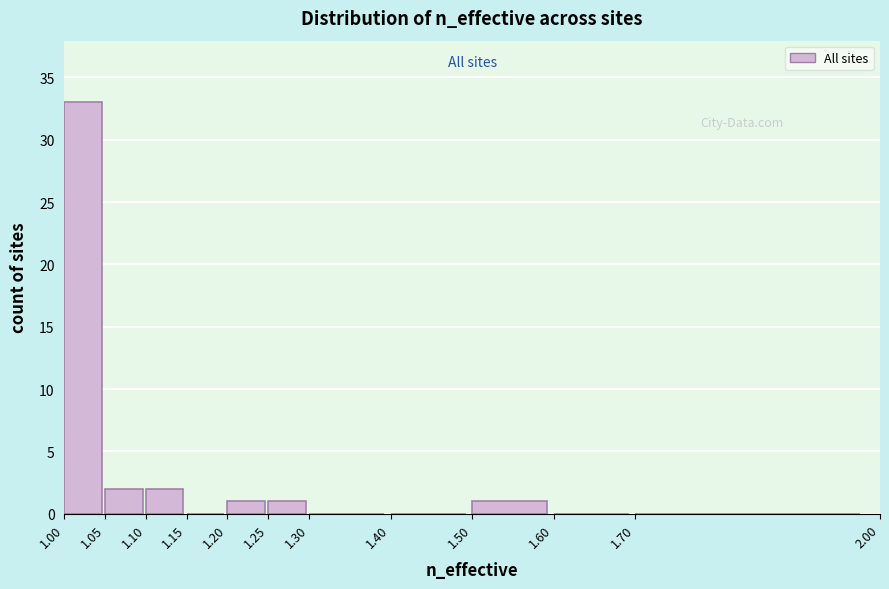

Reading left to right, transcribe this chart: for each bar, give the range it covers on the x-axis and its height. The values are not printed on the chart, so give them approximately, as read against the axis.

1.00 to 1.05: 33
1.05 to 1.10: 2
1.10 to 1.15: 2
1.15 to 1.20: 0
1.20 to 1.25: 1
1.25 to 1.30: 1
1.30 to 1.40: 0
1.40 to 1.50: 0
1.50 to 1.60: 1
1.60 to 1.70: 0
1.70 to 2.00: 0